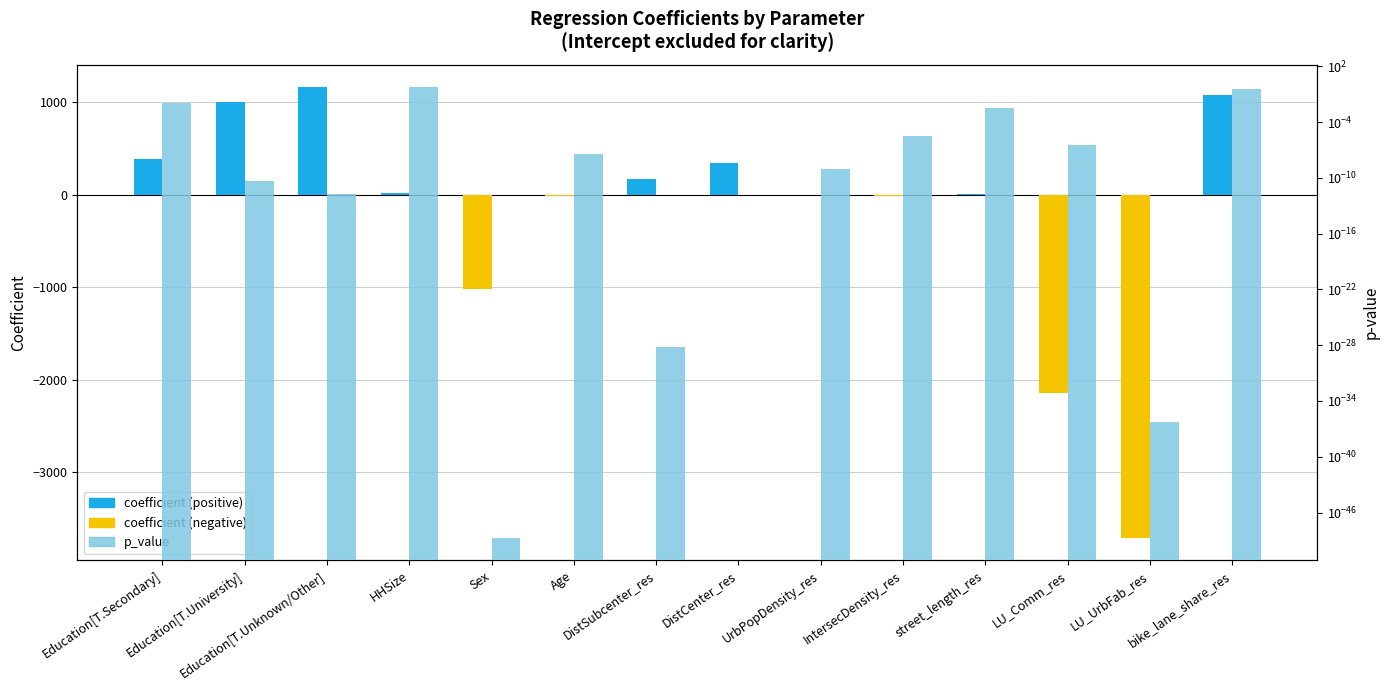

How many data points in coefficient are above 17?

7